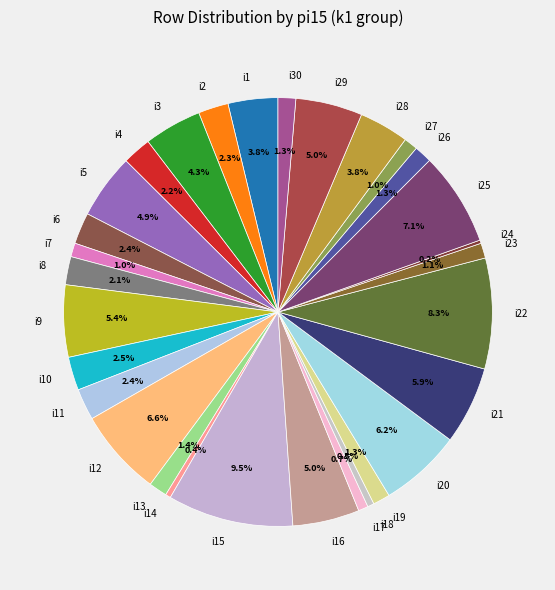

What is the largest slice in the pie chart?

i15